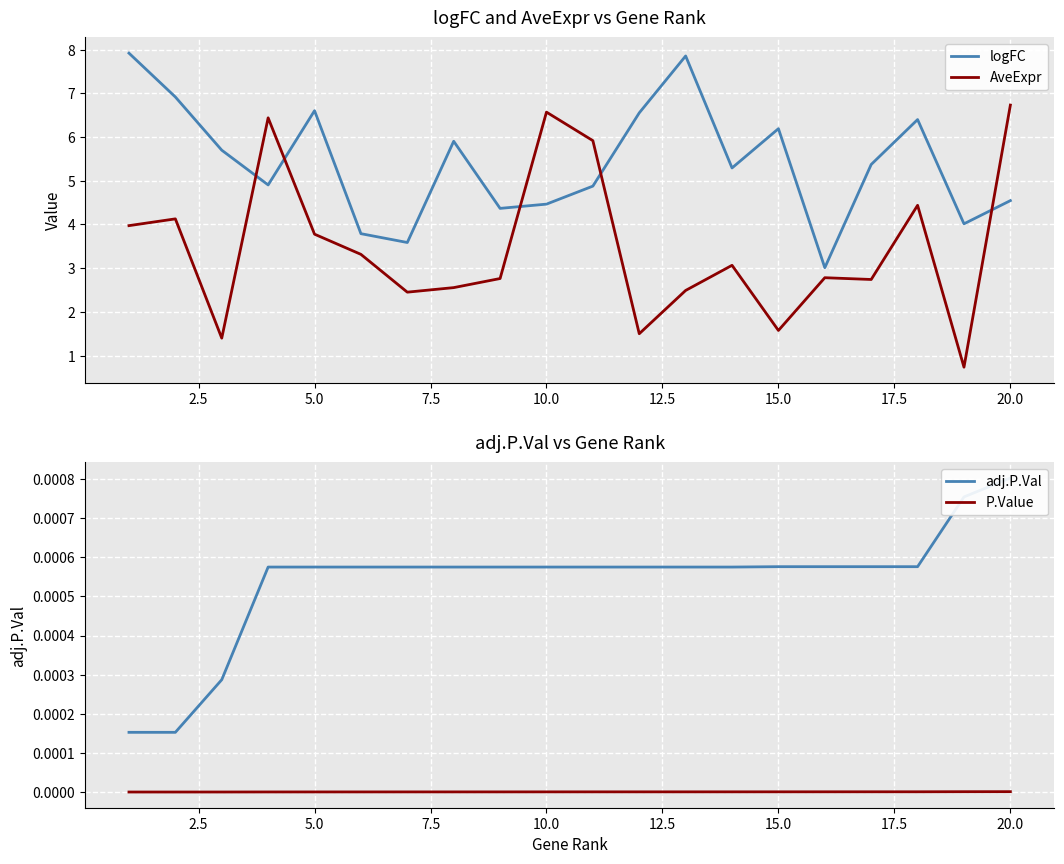

In AveExpr, how many points are higher than both neighbors (excluding endpoints)?

6